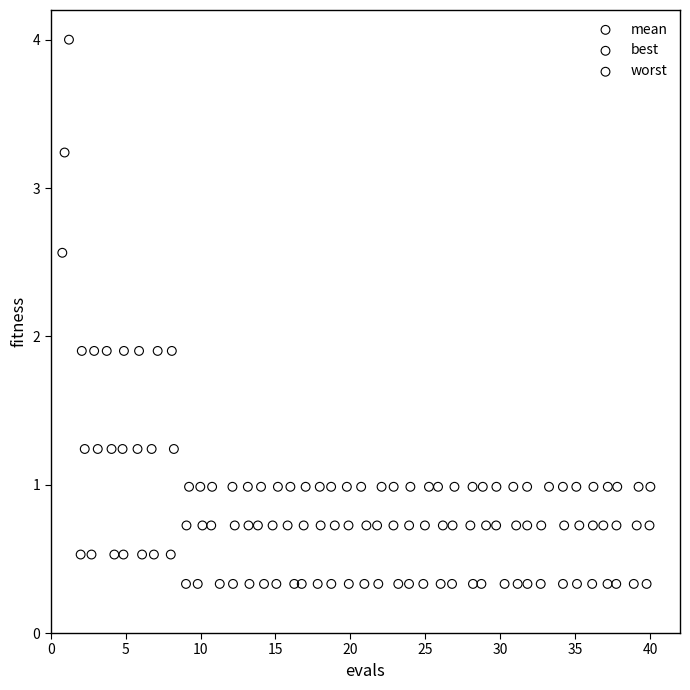

Which series has the widest spread of Y values?

worst